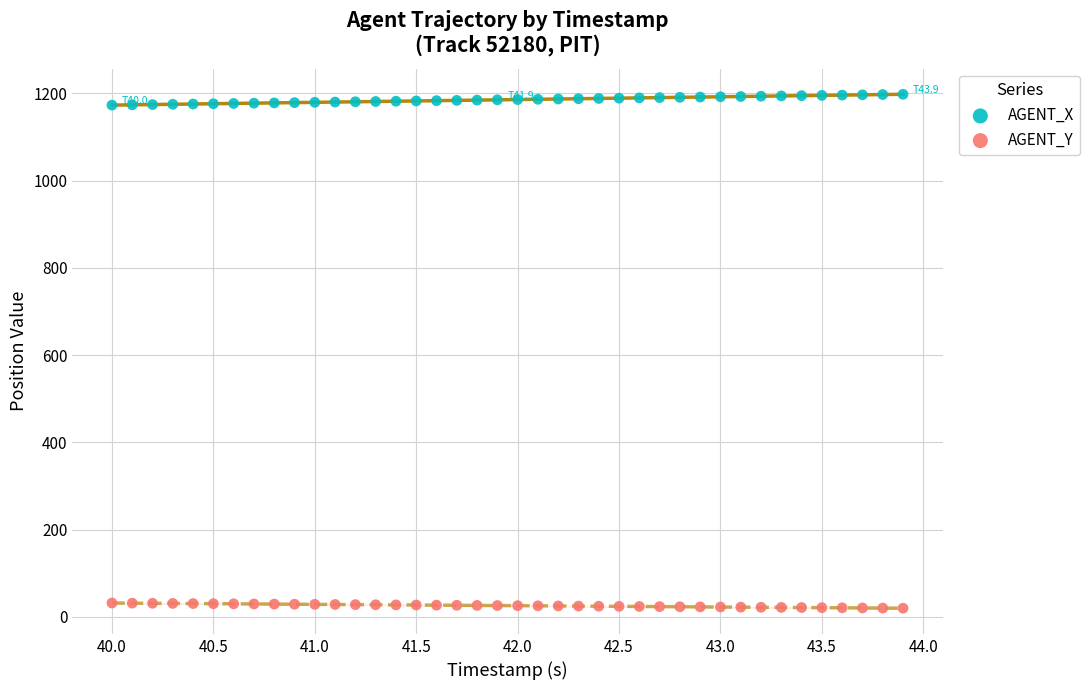

Which series reaches the minimum Y coordinate?

AGENT_Y